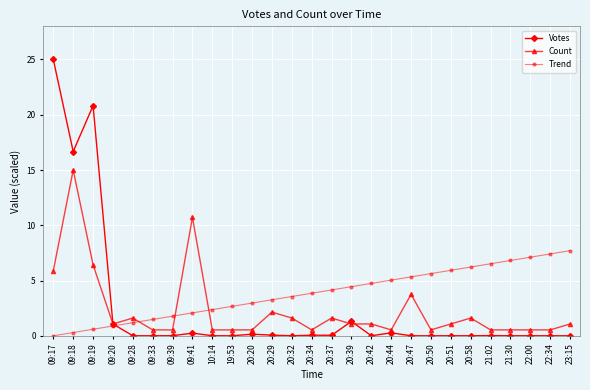

Rank the categories by Trend value from highest to lowest.

23:15, 22:34, 22:00, 21:30, 21:02, 20:58, 20:51, 20:50, 20:47, 20:44, 20:42, 20:39, 20:37, 20:34, 20:32, 20:29, 20:20, 19:53, 10:14, 09:41, 09:39, 09:33, 09:28, 09:20, 09:19, 09:18, 09:17